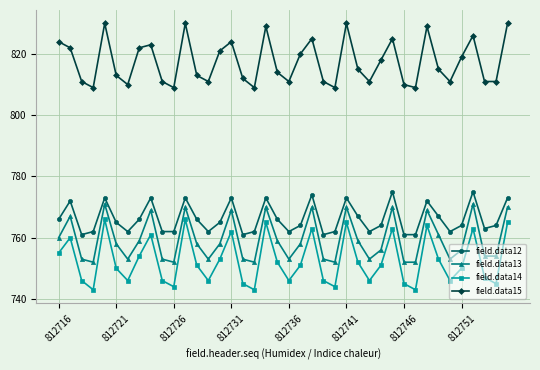

What is the minimum value for field.data15?

809